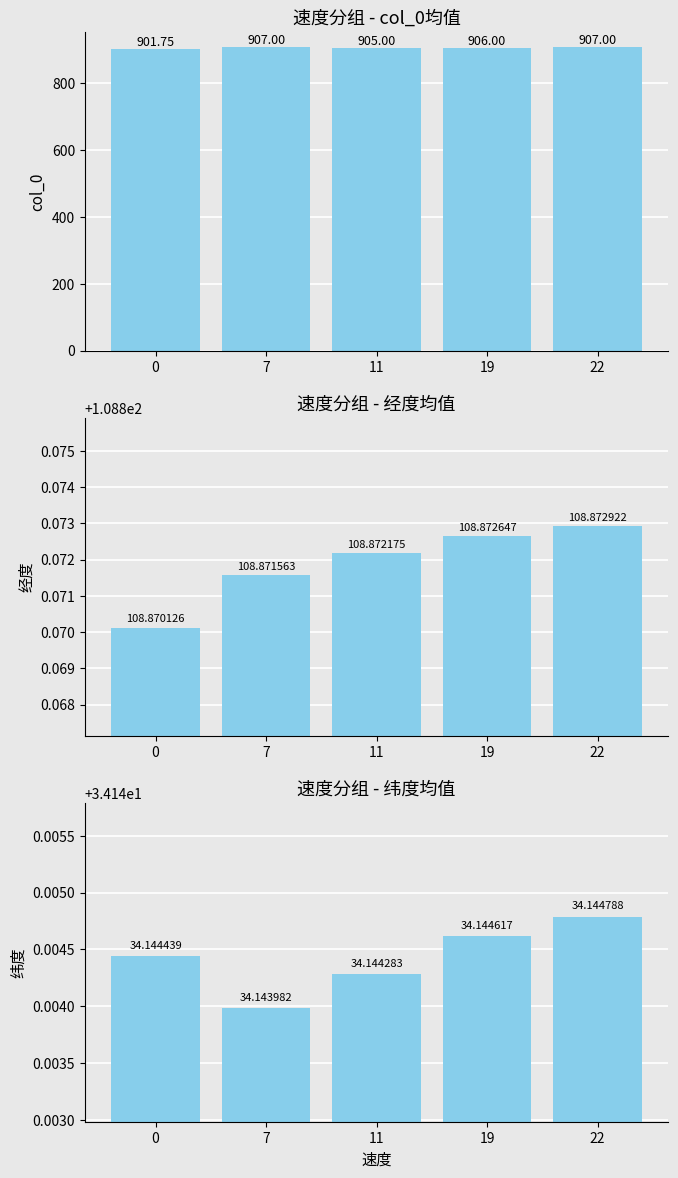

What is the lowest value of the 纬度 series?

34.1